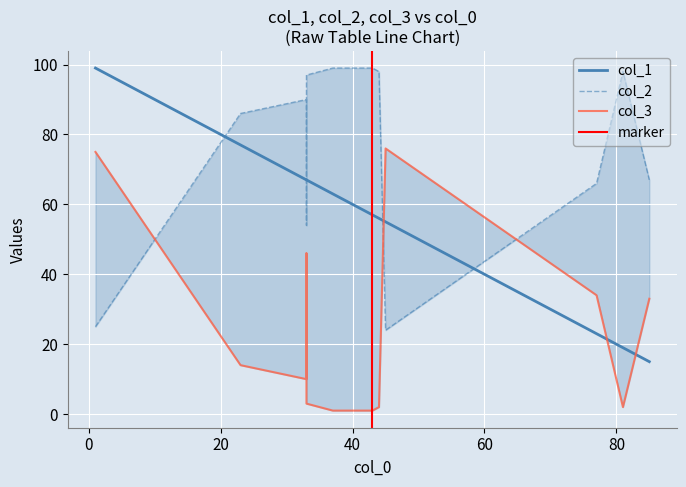

What is the smallest value displayed?

1